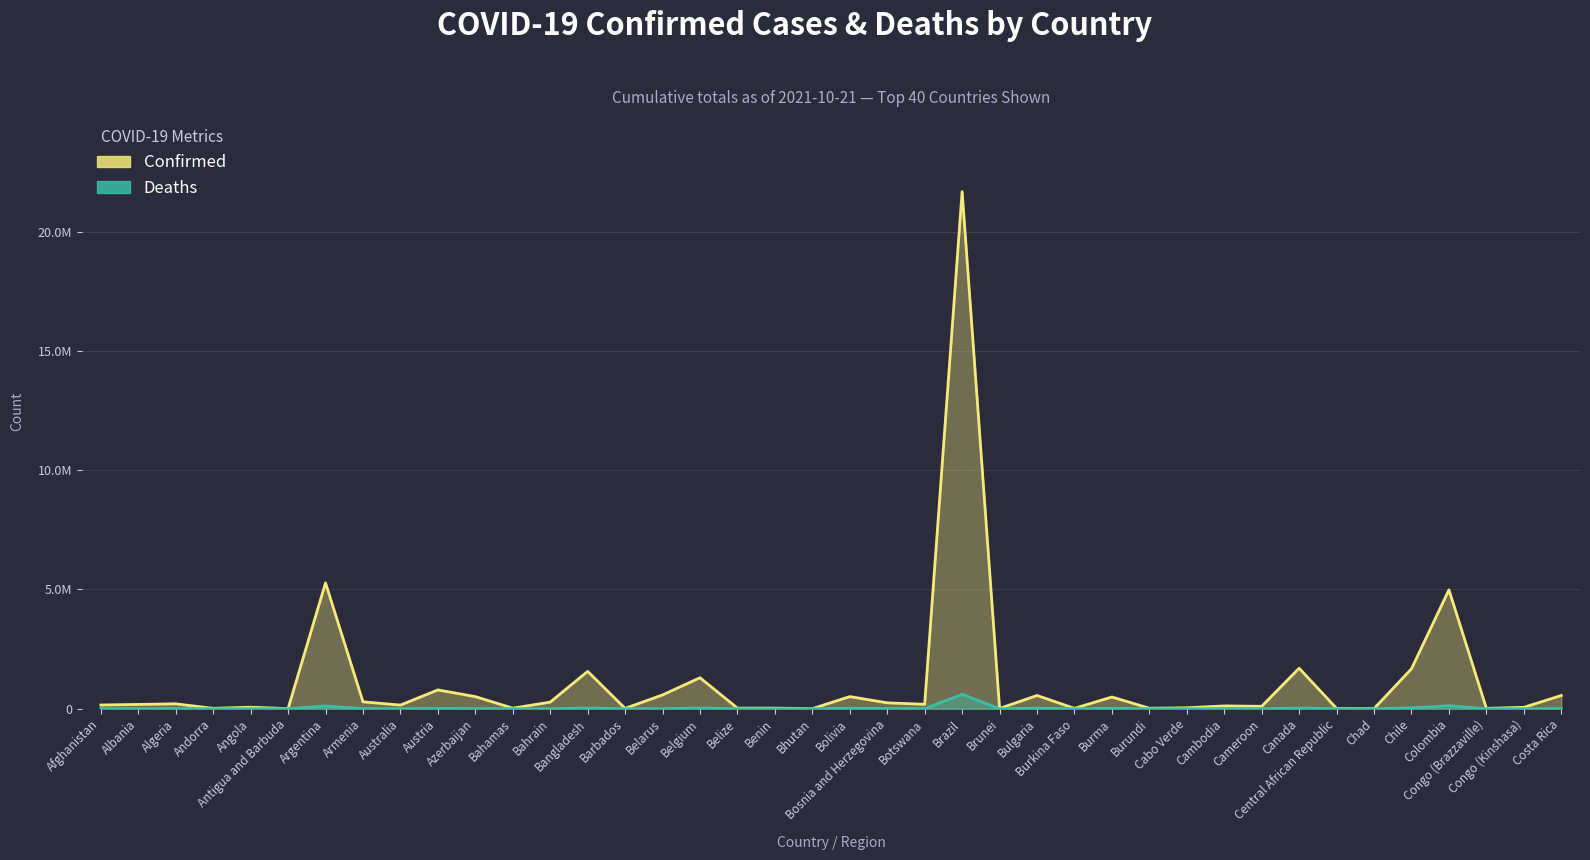

Where does the Deaths series first go above 2704?

Afghanistan